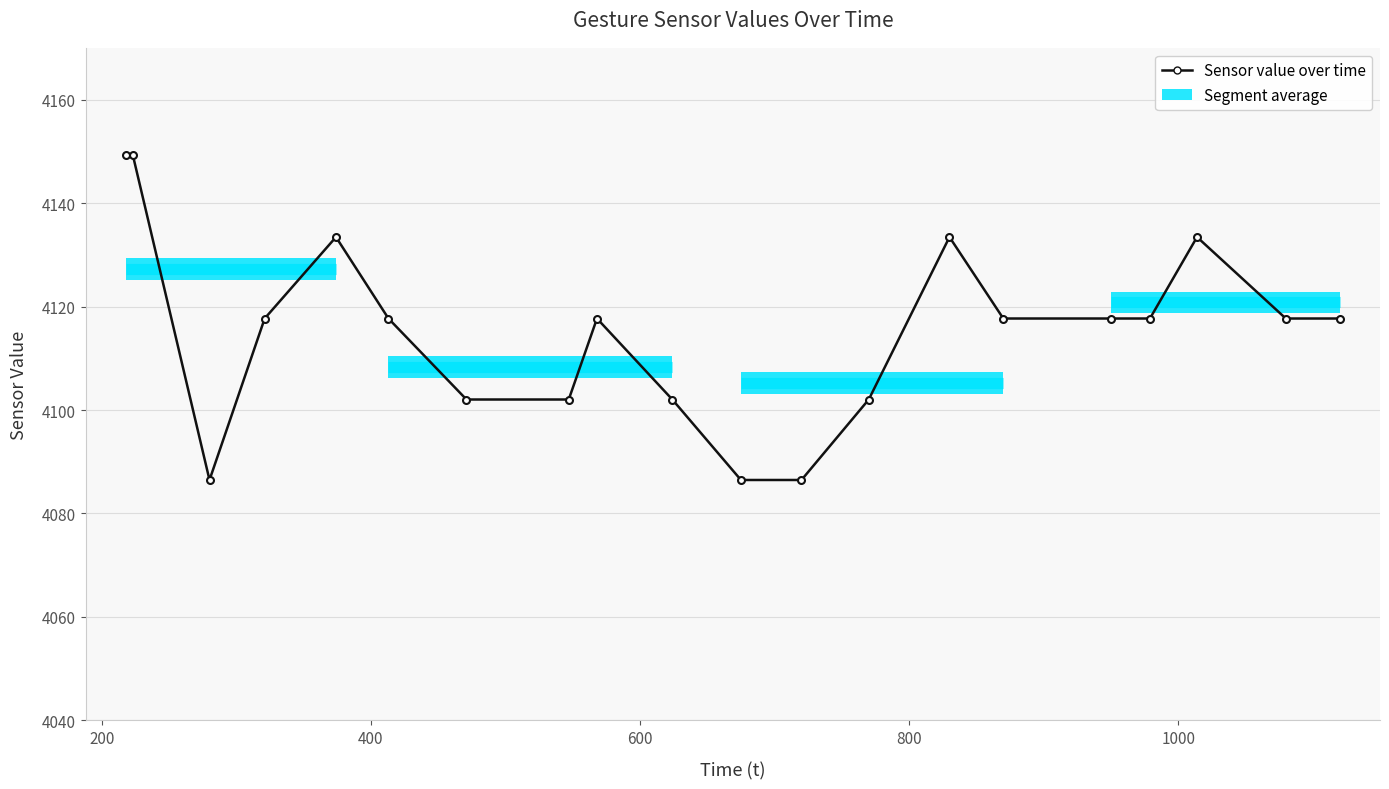

True or false: there are more than 0 points higher than both neighbors.

True